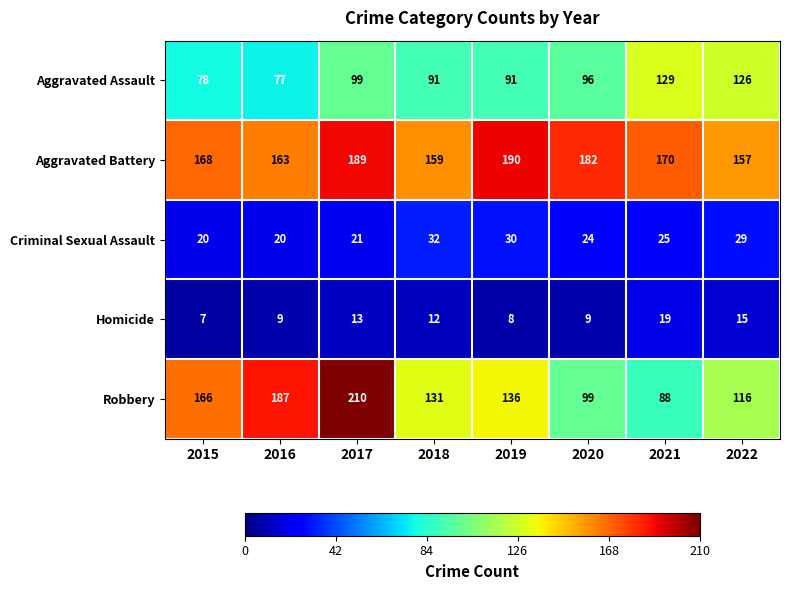

Which series changed the most between 2016 and 2017?

Aggravated Battery